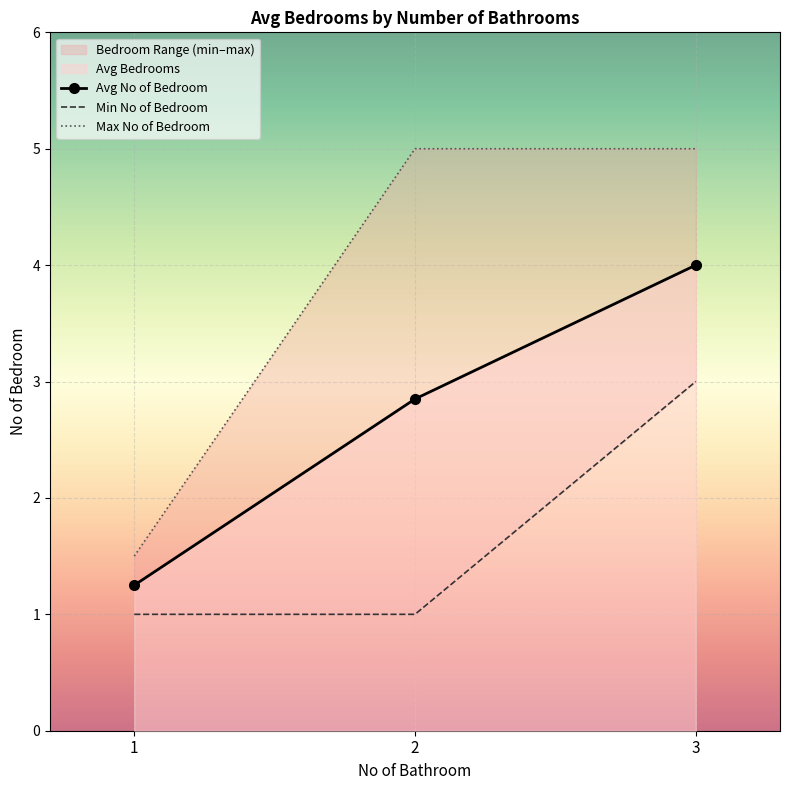

What is the value of the Avg No of Bedroom point at the 3rd from the left?

4.0